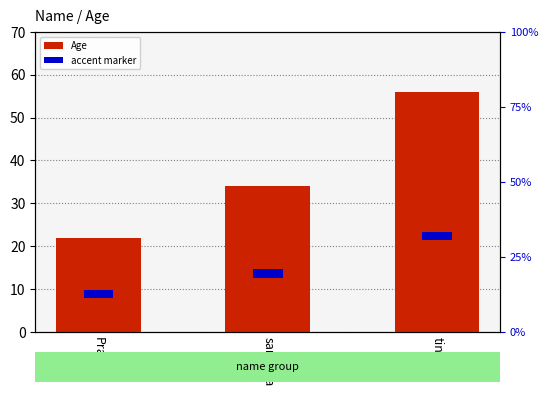

Which series changed the most between sandhya and tina?

Age